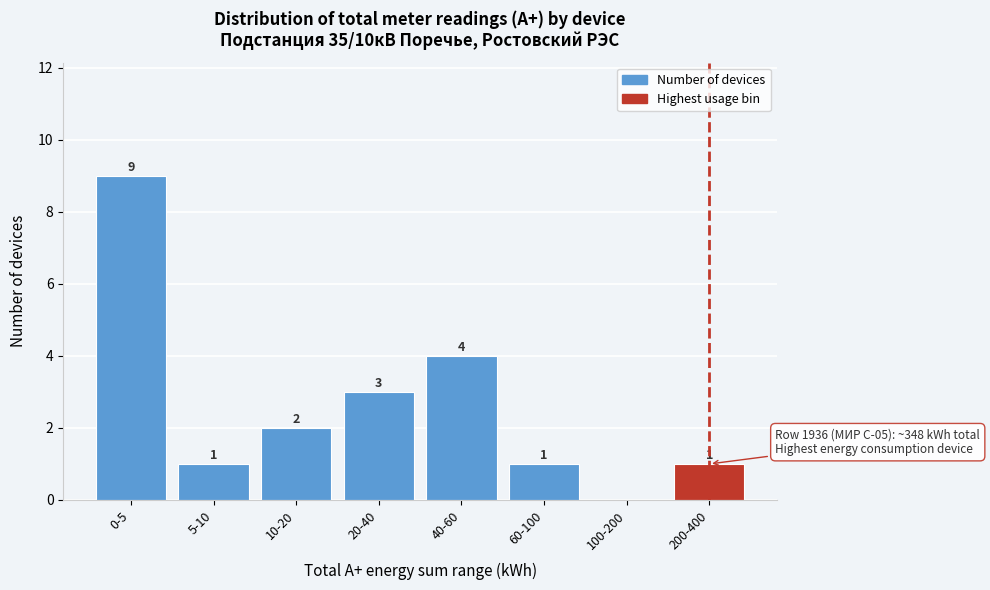

Reading left to right, what are all the values shown in this chart?

0-5=9	5-10=1	10-20=2	20-40=3	40-60=4	60-100=1	100-200=0	200-400=1